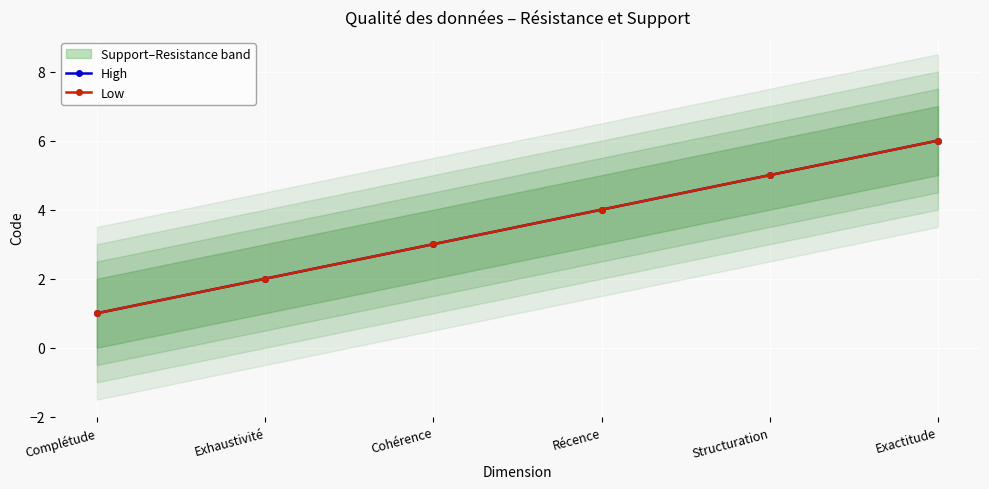

Reading left to right, extract all data points from this chart.

High: 1	2	3	4	5	6
Low: 1	2	3	4	5	6